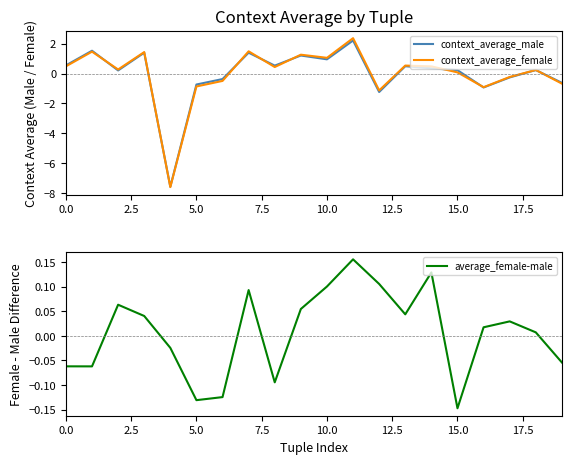

List the series in order of their overall mean, highest first.

average_female-male, context_average_female, context_average_male